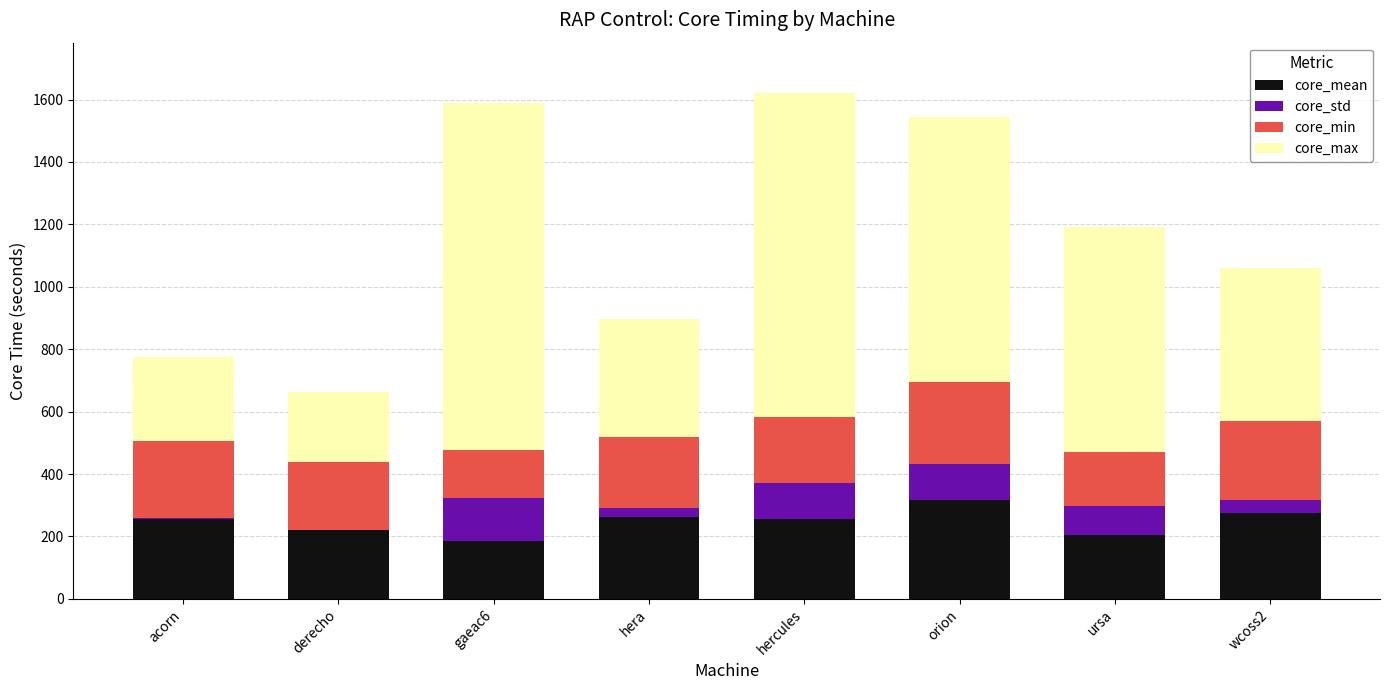

Which series changed the most between hera and wcoss2?

core_max